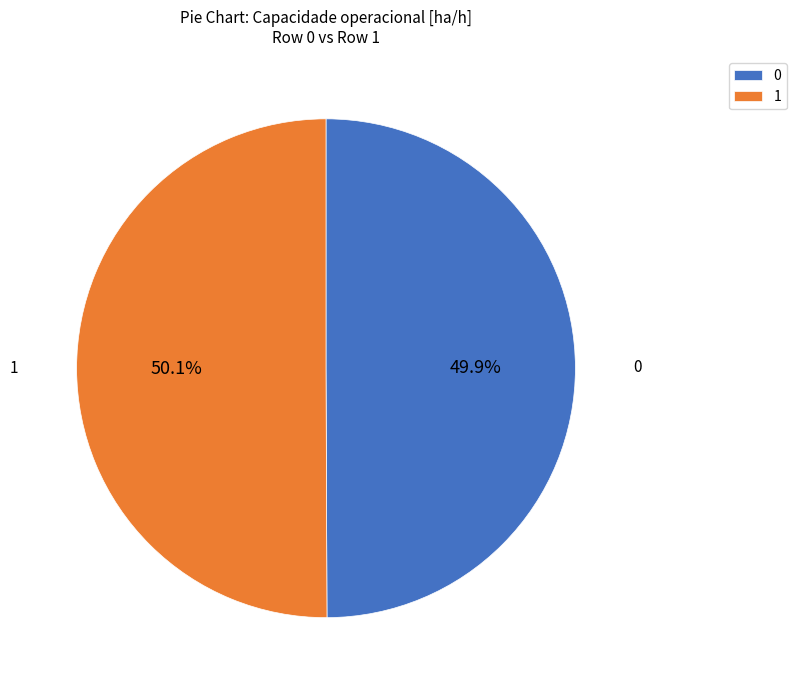

To the nearest percent, what is the average slice percentage?

50%